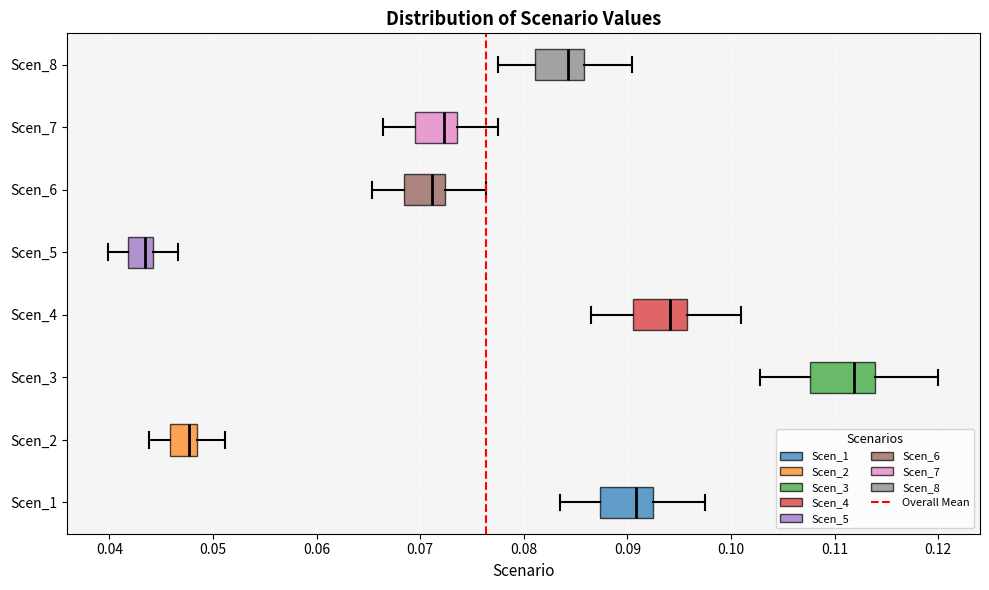

Reading bottom to top, read every box against the x-axis: the position of its median line, the range the box covers, and the ends of its whiskers. The values are not printed on the chart, so give them approximately, as read against the axis.

Scen_1: median 0.091, box 0.087 to 0.092, whiskers 0.083 to 0.097
Scen_2: median 0.048 (just left of the box's right edge), box 0.046 to 0.048, whiskers 0.044 to 0.051
Scen_3: median 0.112, box 0.108 to 0.114, whiskers 0.103 to 0.120
Scen_4: median 0.094, box 0.090 to 0.096, whiskers 0.086 to 0.101
Scen_5: median 0.043, box 0.042 to 0.044, whiskers 0.040 to 0.047
Scen_6: median 0.071, box 0.068 to 0.072, whiskers 0.065 to 0.076
Scen_7: median 0.072, box 0.070 to 0.074, whiskers 0.066 to 0.078
Scen_8: median 0.084, box 0.081 to 0.086, whiskers 0.077 to 0.090